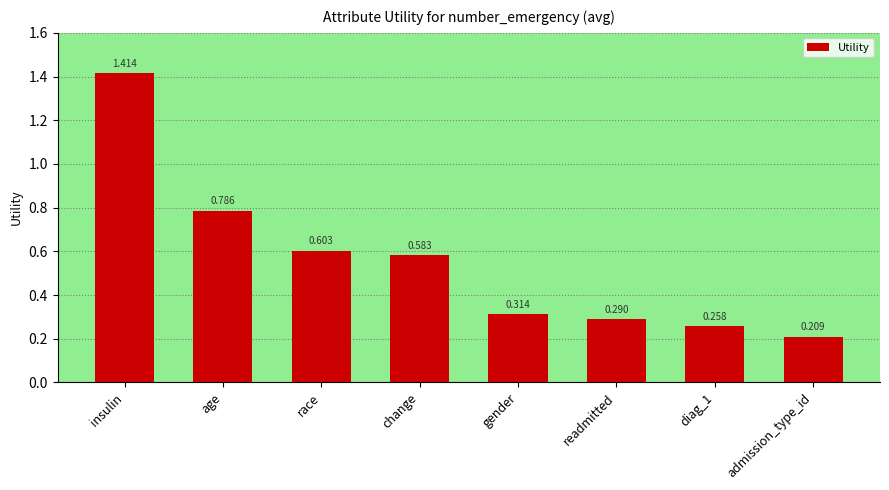

Does the chart contain any negative values?

No